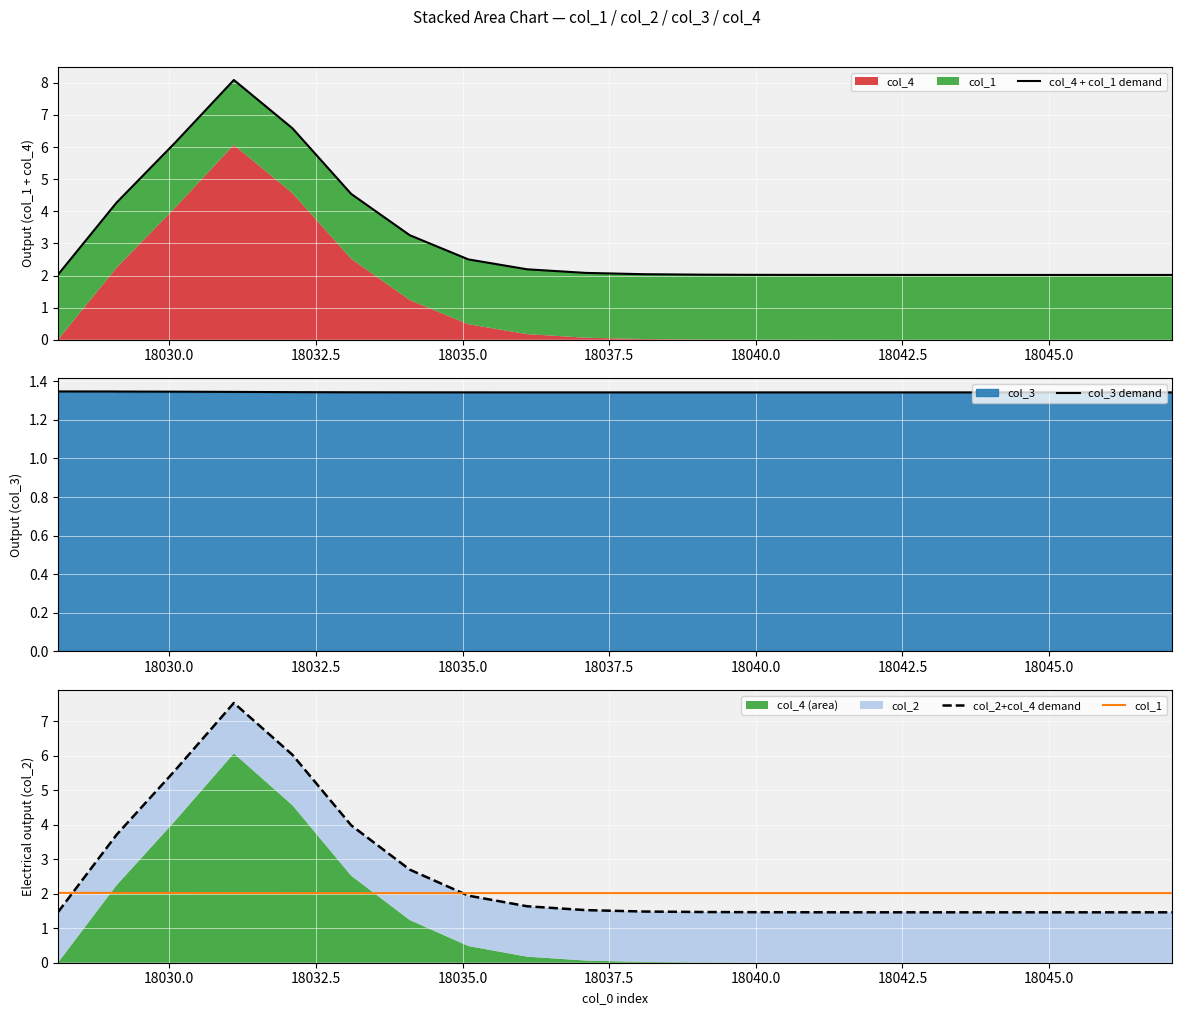

Rank the series by their average value, from highest to lowest.

col_4 + col_1 demand, col_2+col_4 demand, col_1, col_3 demand